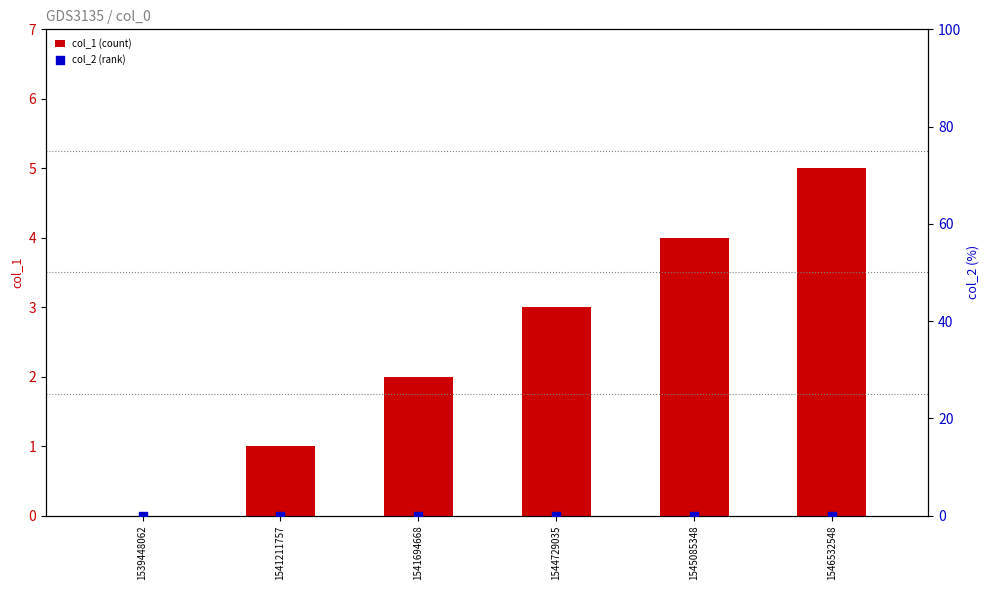

What are all the series names shown in the legend?

col_1, col_2